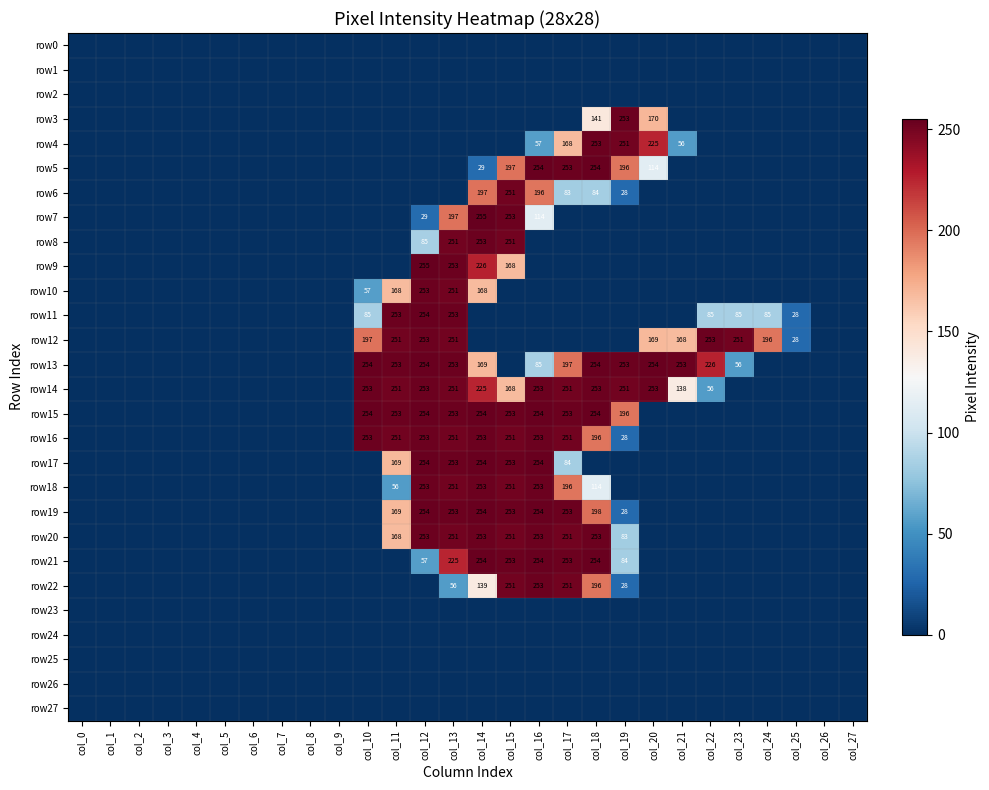

At how many categories does at least one series exceed 157?

15